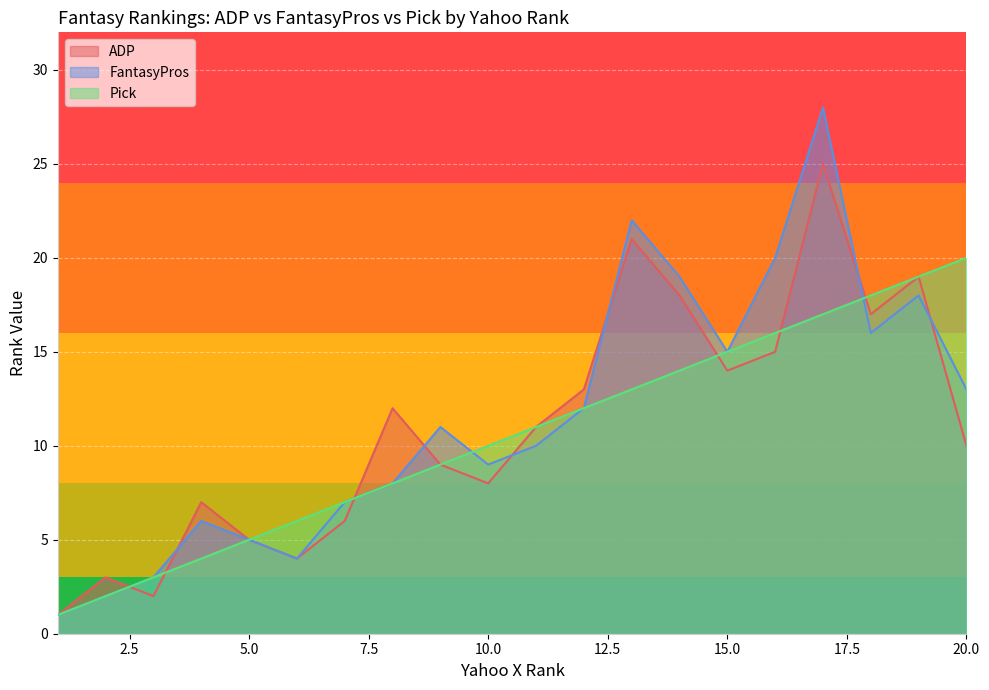

True or false: FantasyPros has more than 2 interior local peaks.

True